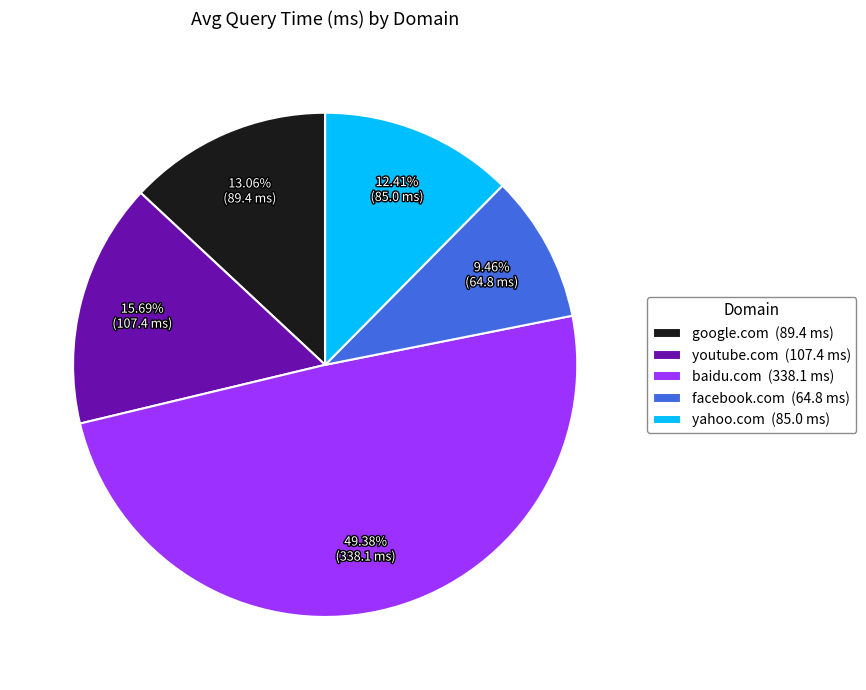

What is the smallest slice in the pie chart?

facebook.com